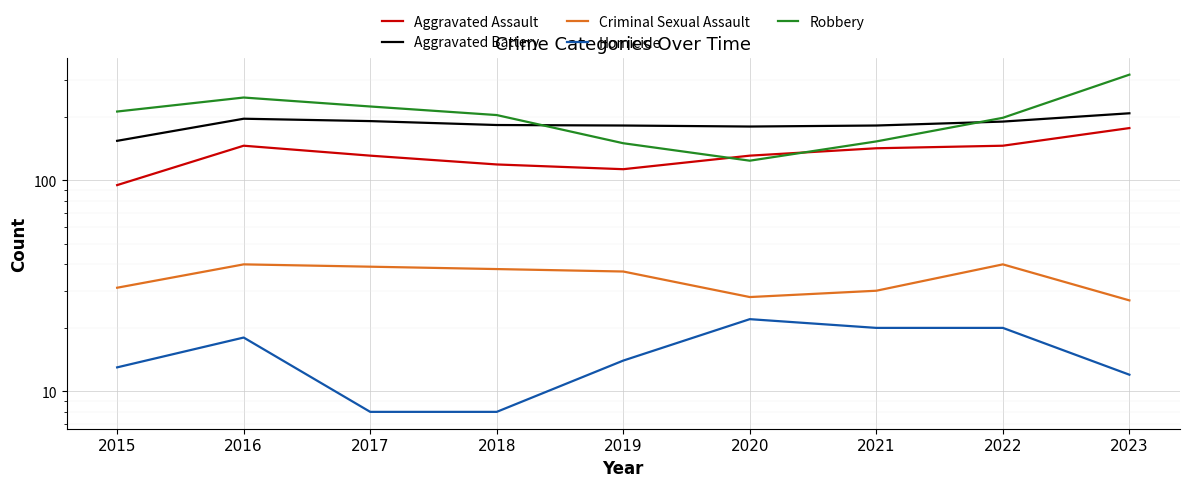

Which series has the largest total across all categories?

Robbery